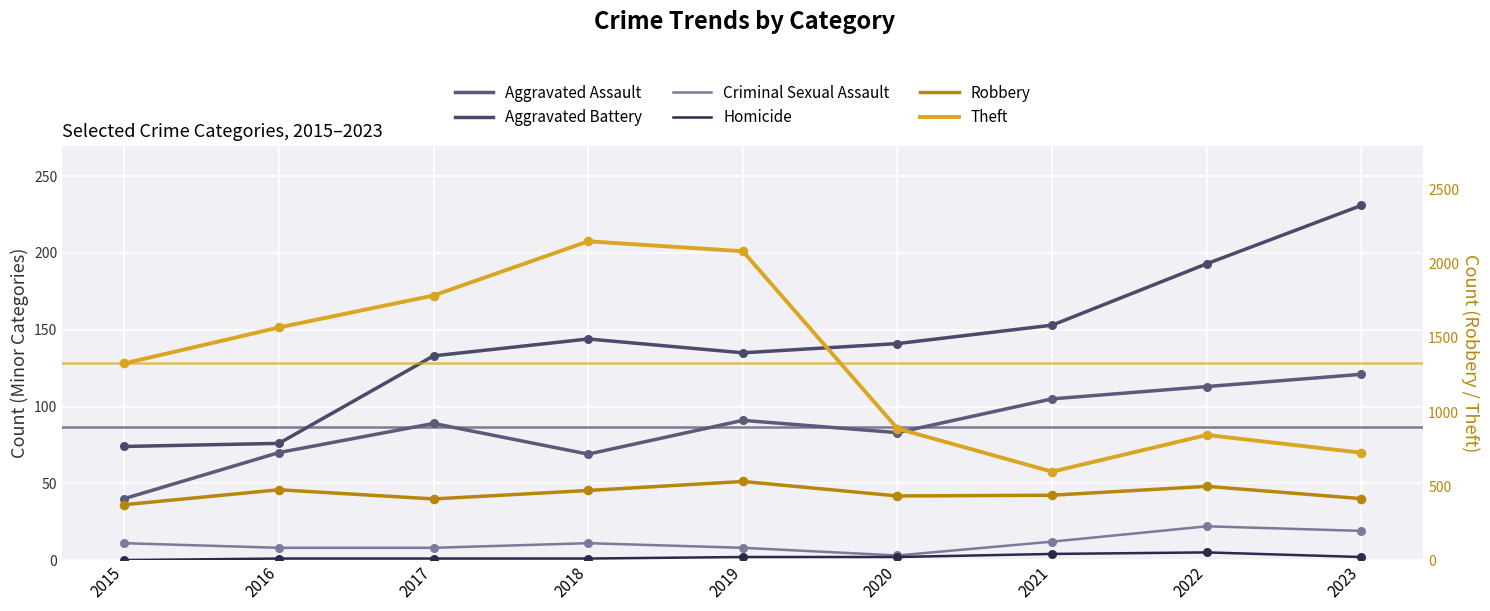

At which category is the sum across all series the highest?

2019